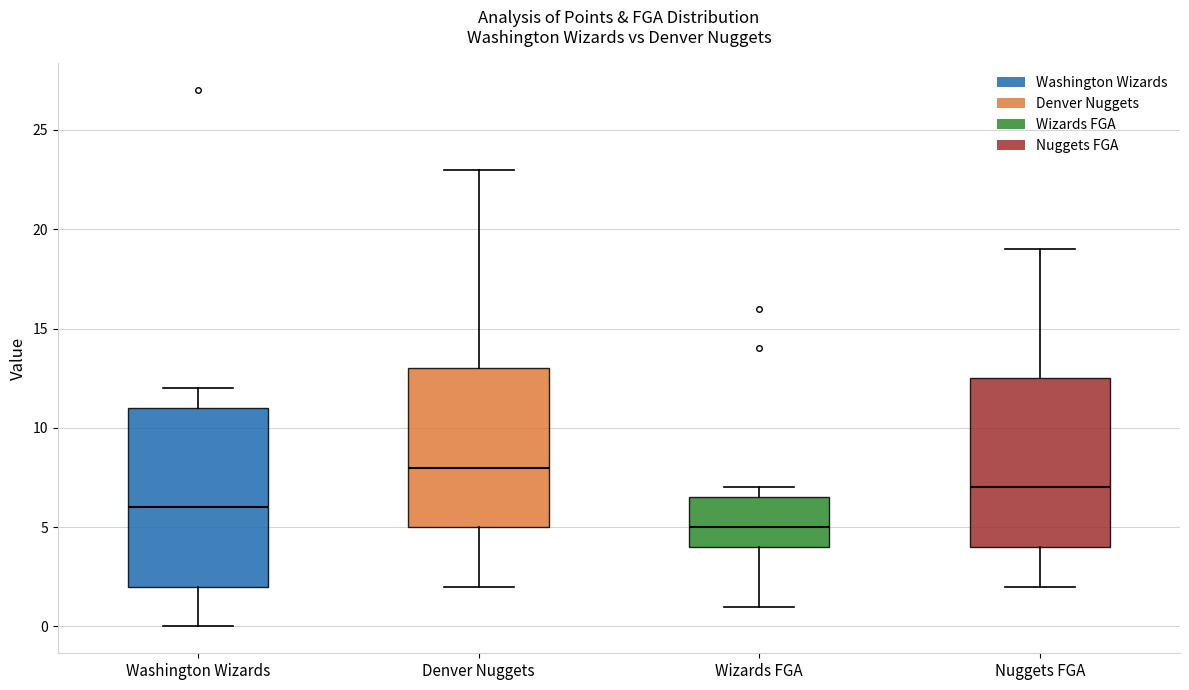

Which box has the lowest median line?

Wizards FGA